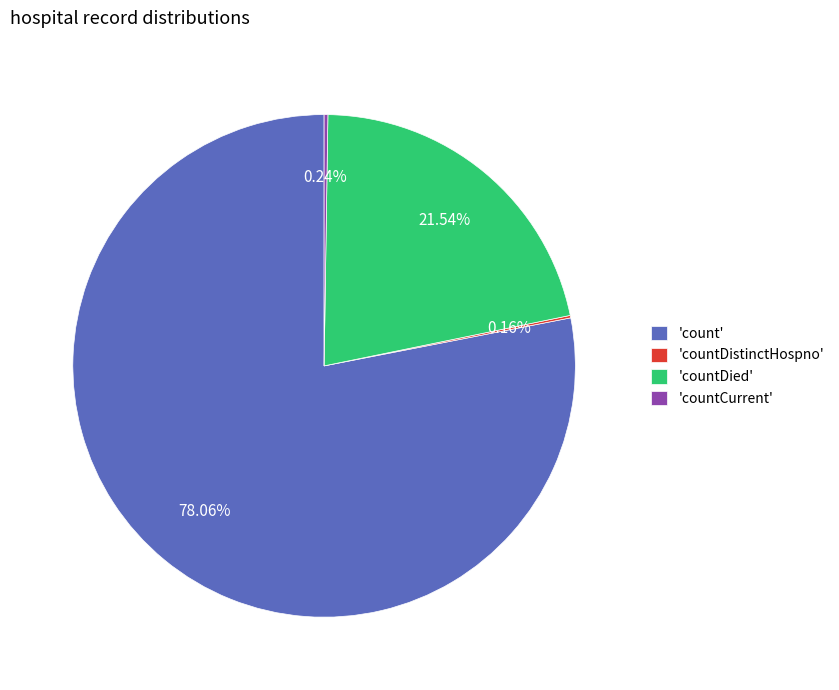

What is the largest slice in the pie chart?

'count'